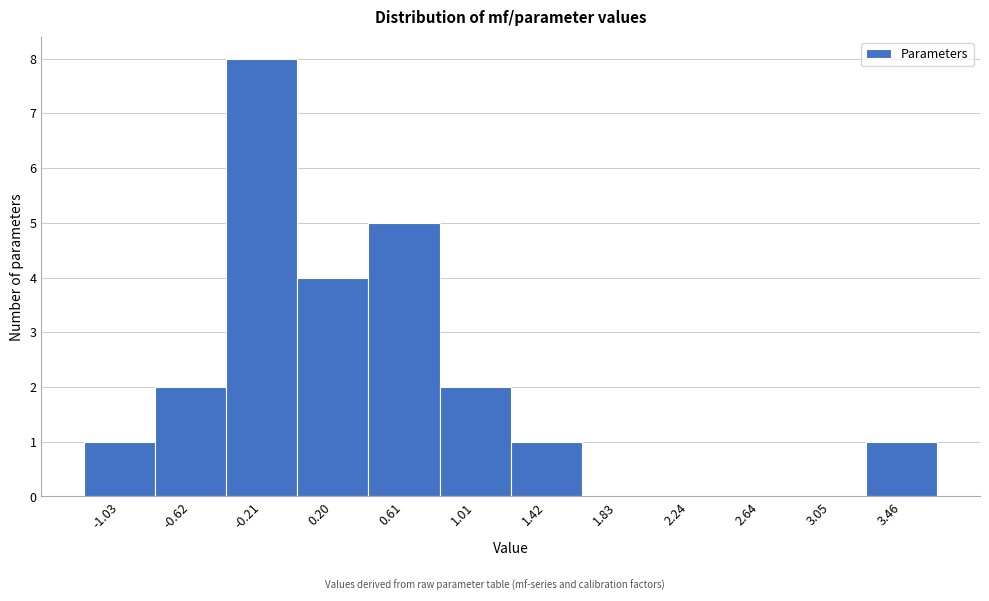

Reading left to right, list all the values displayed in this chart.

-1.03=1	-0.62=2	-0.21=8	0.20=4	0.61=5	1.01=2	1.42=1	1.83=0	2.24=0	2.64=0	3.05=0	3.46=1